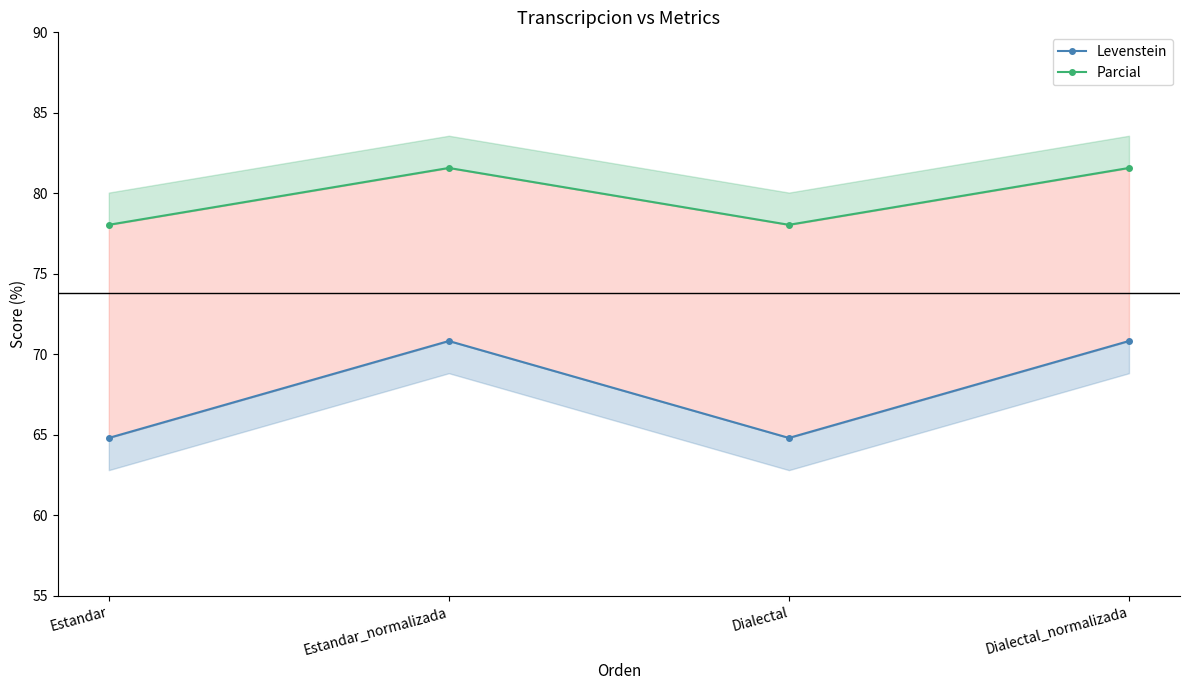

At which category does Parcial reach its first local peak?

Estandar_normalizada